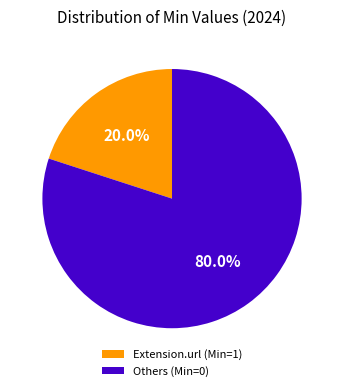

Rank the categories by value from highest to lowest.

Others (Min=0), Extension.url (Min=1)